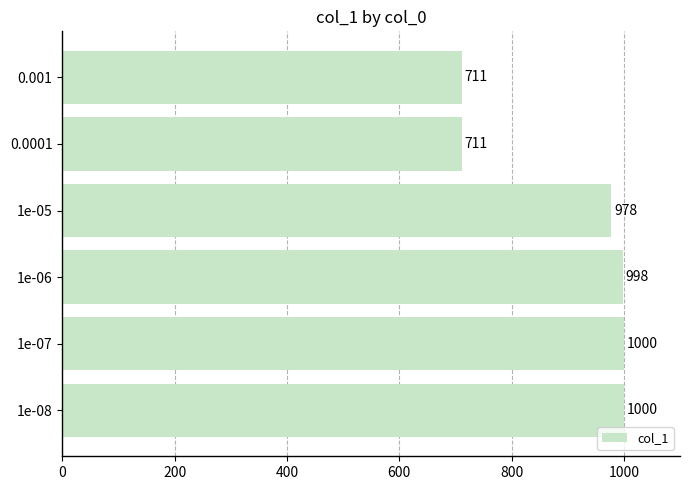

True or false: the data shows 1263 at 0.0001.

False